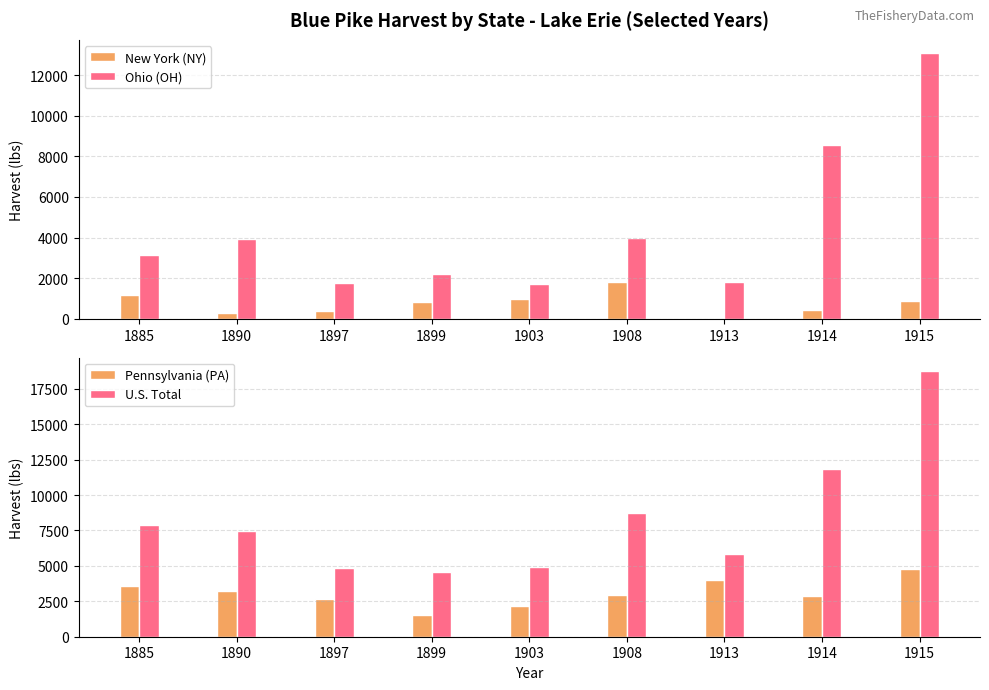

What is the average value of the Ohio (OH) series?

4475